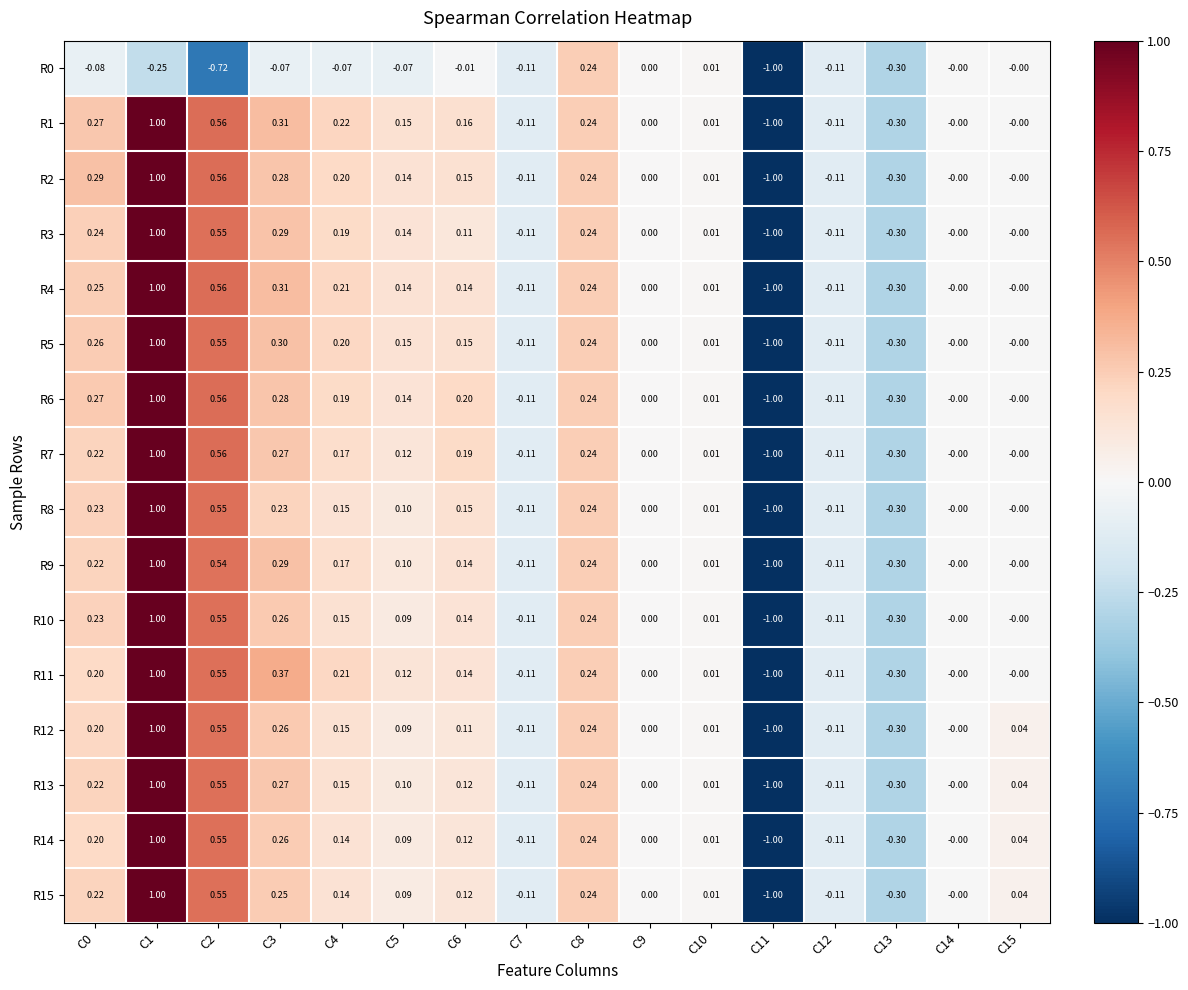

Count the number of categories in the chart.

16